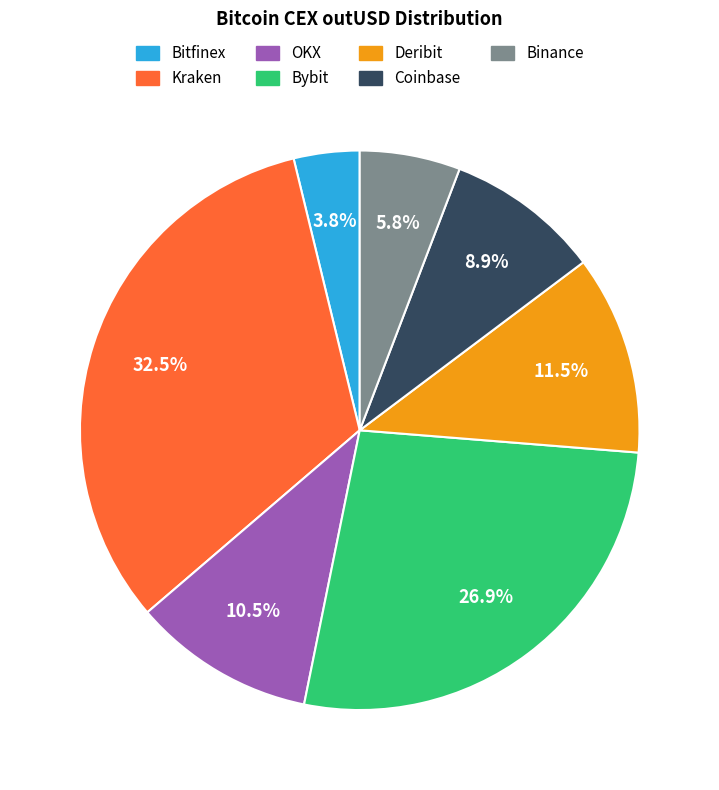

What percentage do OKX and Bitfinex together represent?

14.3%